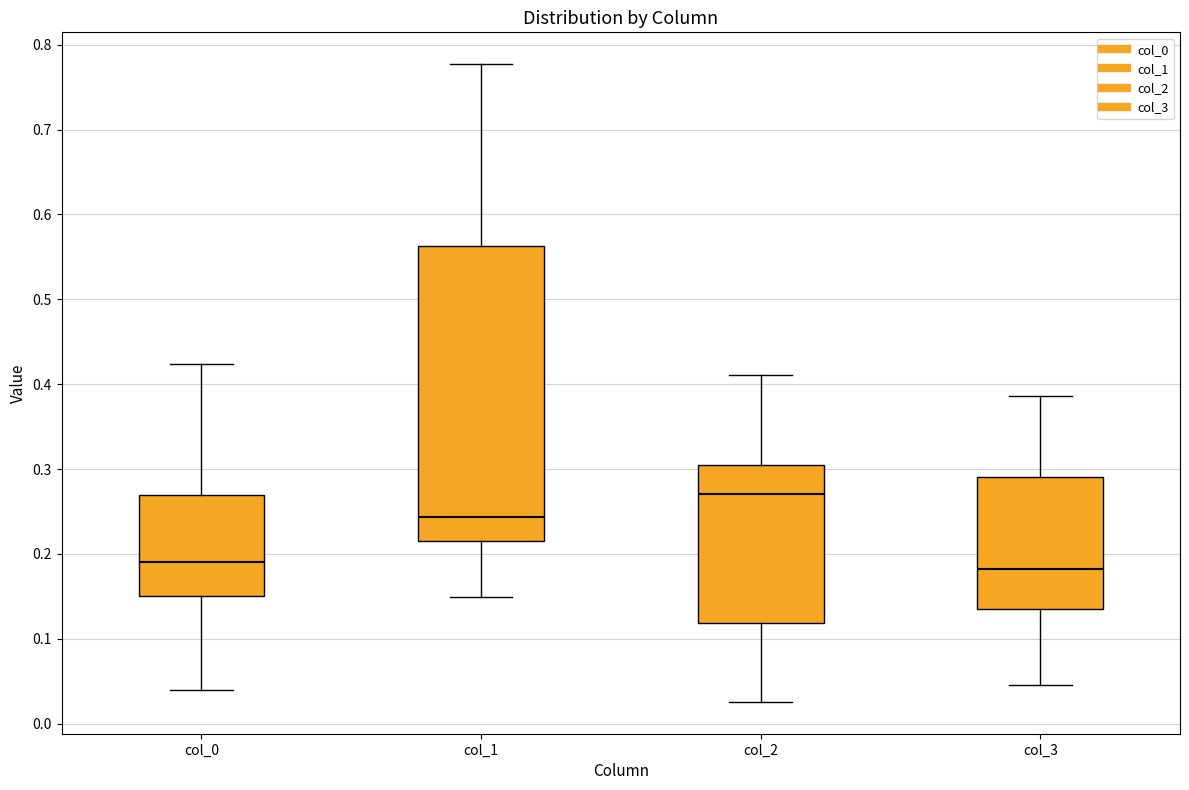

Reading left to right, read every box against the y-axis: the position of its median line, the range the box covers, and the ends of its whiskers. The values are not printed on the chart, so give them approximately, as read against the axis.

col_0: median 0.19, box 0.15 to 0.27, whiskers 0.04 to 0.42
col_1: median 0.24, box 0.21 to 0.56, whiskers 0.15 to 0.78
col_2: median 0.27, box 0.12 to 0.31, whiskers 0.03 to 0.41
col_3: median 0.18, box 0.14 to 0.29, whiskers 0.05 to 0.39